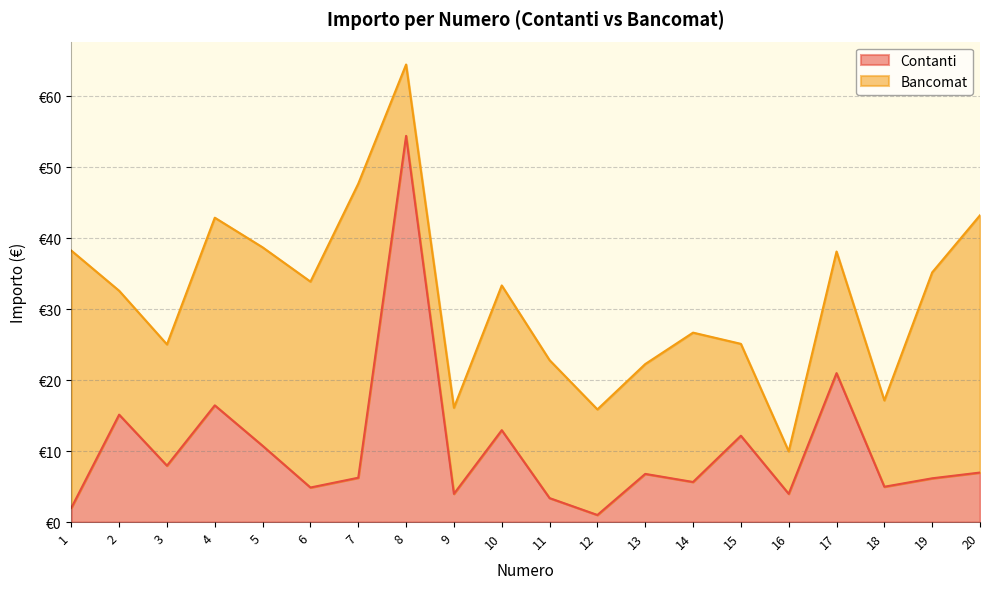

True or false: the data has more than 1 interior local peaks.

True